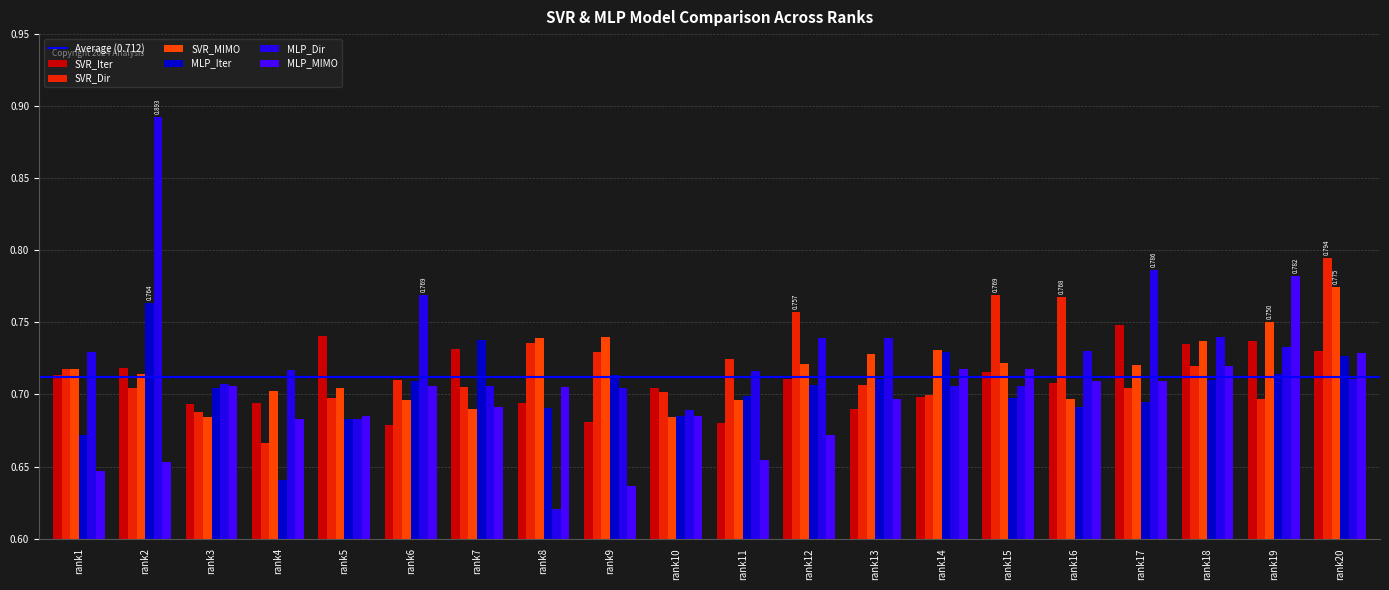

At rank7, list the series in order from smallest to largest.

SVR_MIMO, MLP_MIMO, SVR_Dir, MLP_Dir, SVR_Iter, MLP_Iter